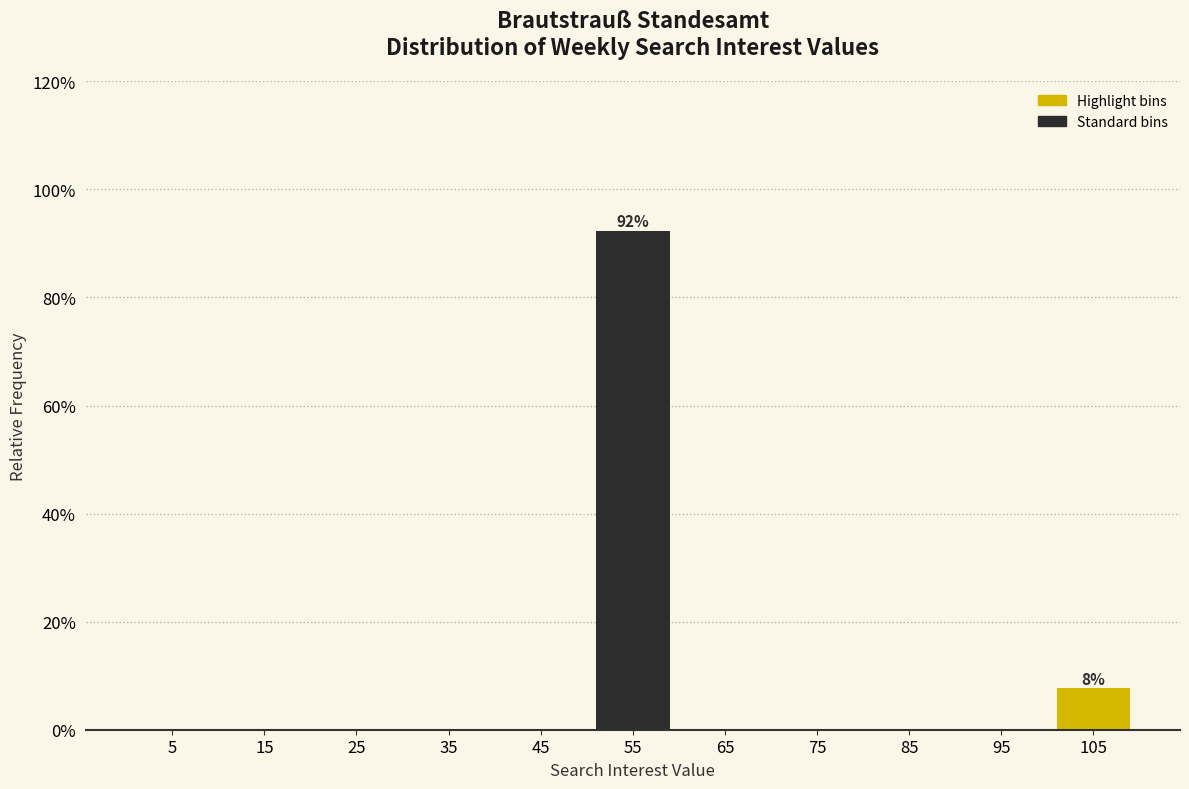

Over which range of the x-axis is the bar tallest?

50 to 60